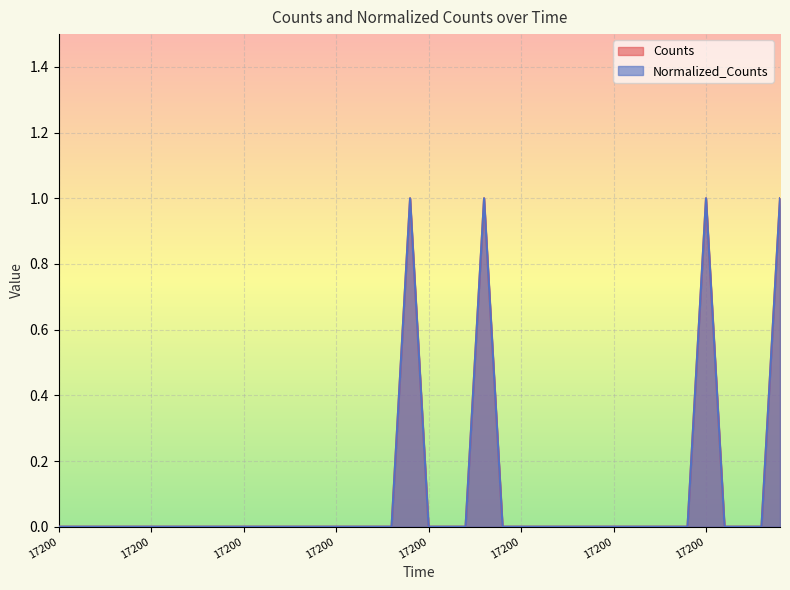

Is the value of Counts at 17200.0 greater than the value of Normalized_Counts at 17200.0?

No